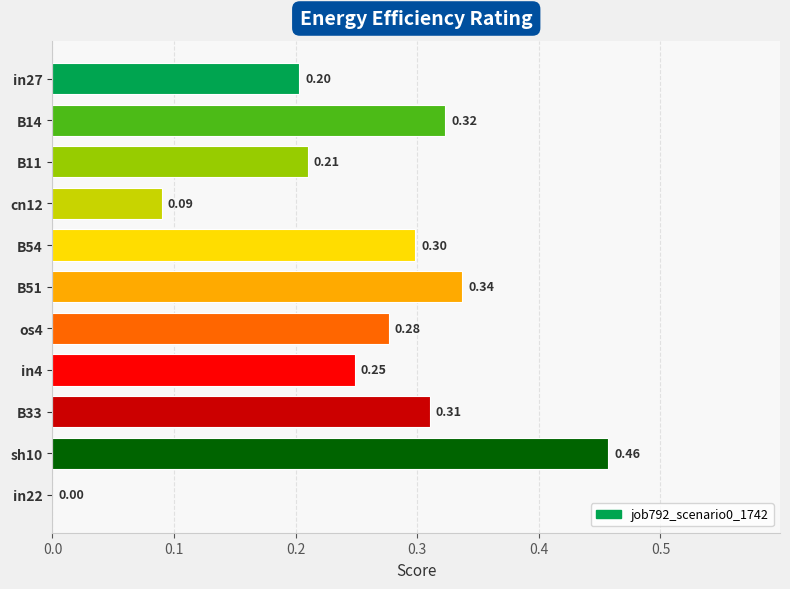

How many values are above zero?

10